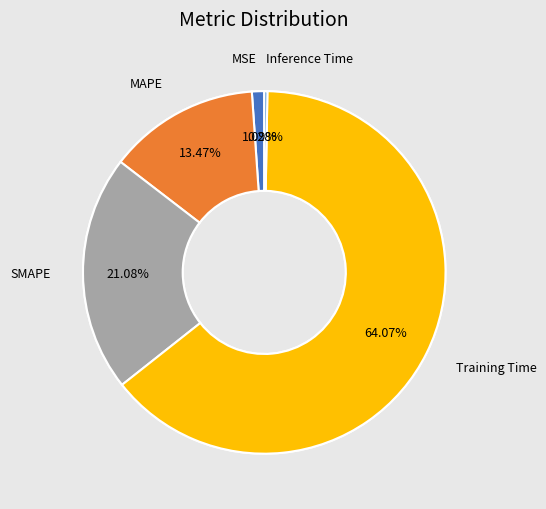

Rank the categories by value from highest to lowest.

Training Time, SMAPE, MAPE, MSE, Inference Time